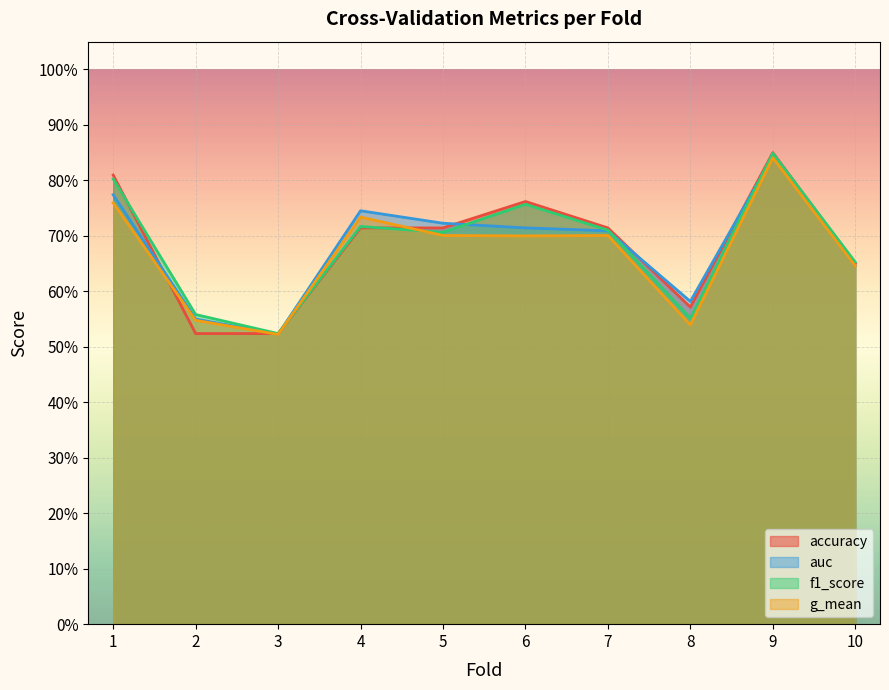

What are all the series names shown in the legend?

accuracy, auc, f1_score, g_mean